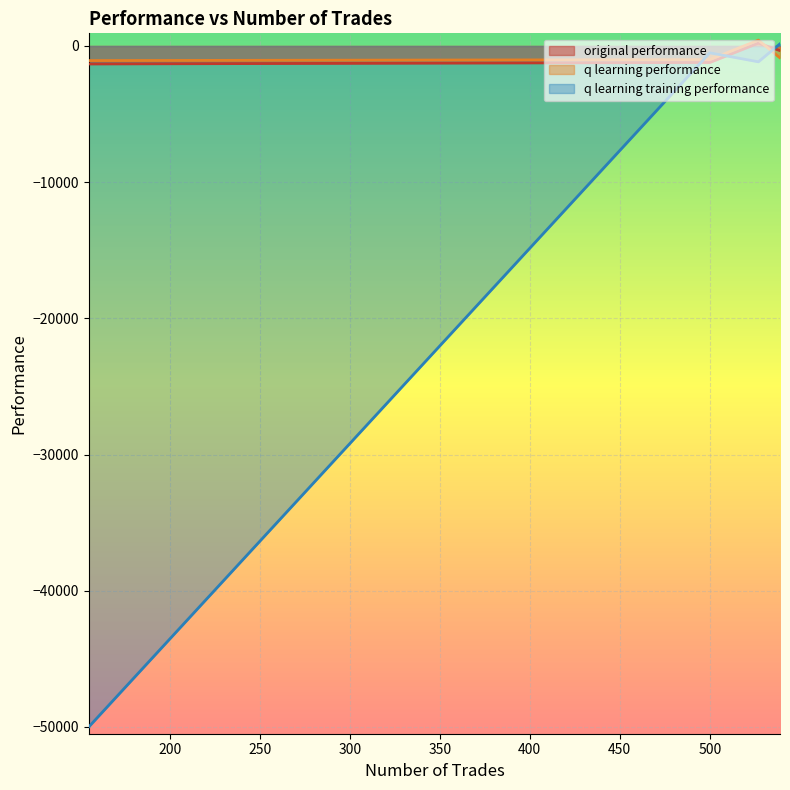

How many lines are shown in the chart?

3